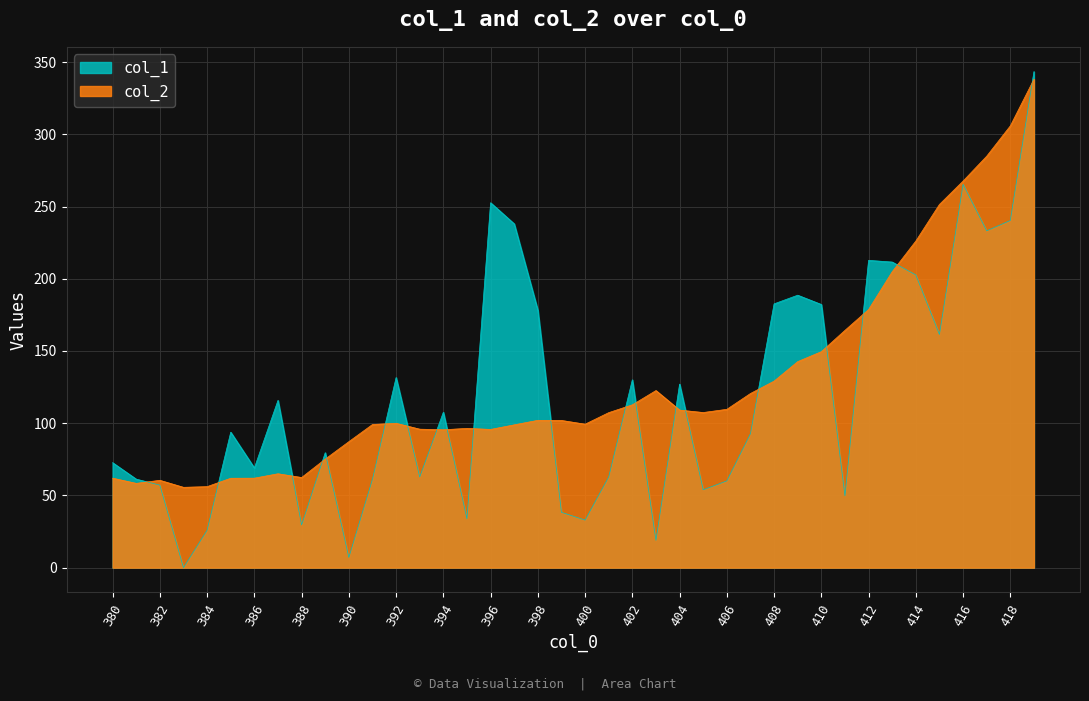

Where does the col_1 series first go above 93?

385